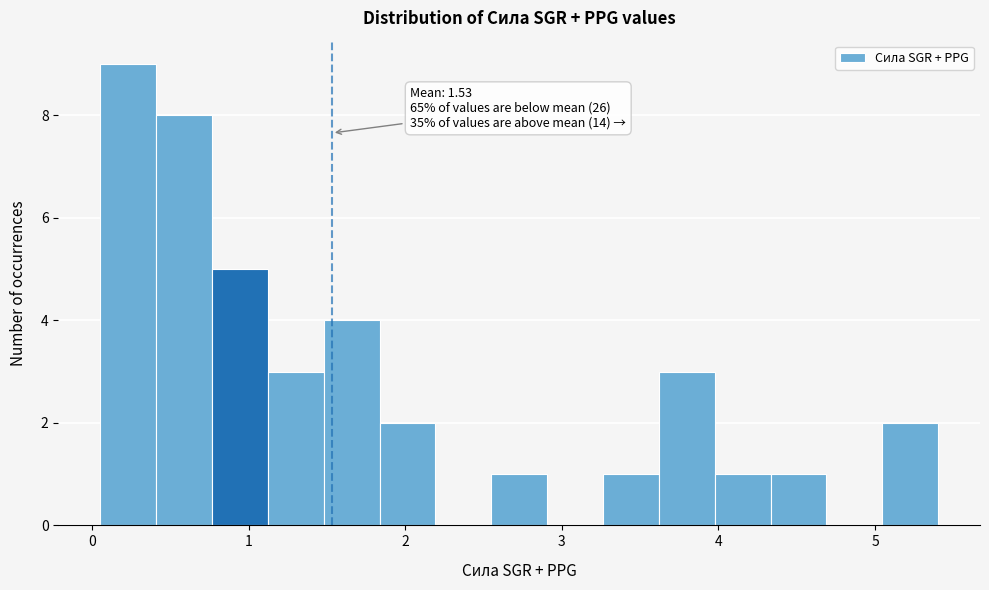

Around what value on the x-axis is the tallest bar? Give the approximate position of its centre, as read against the axis.

0.2